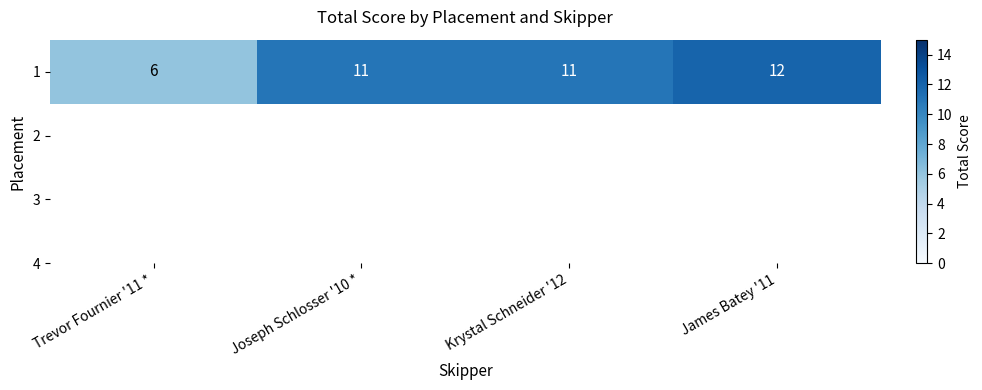

Reading left to right, extract all data points from this chart.

6	11	11	12